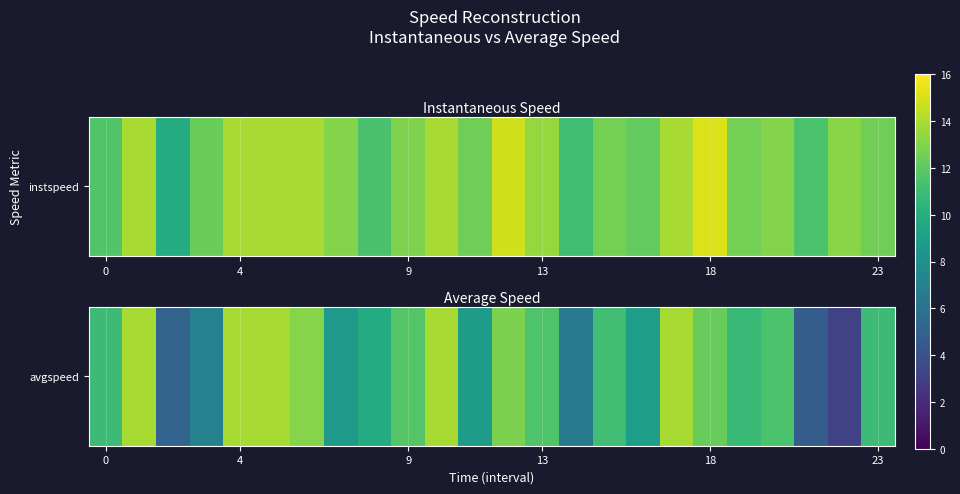

At which label is the value closest to 8?

7